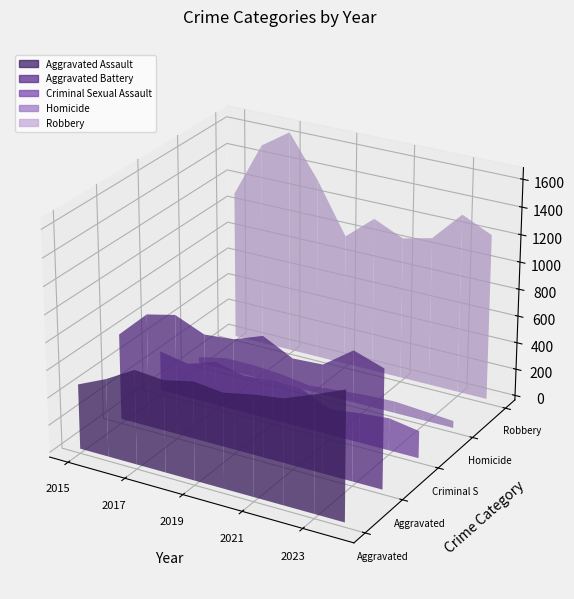

Reading right to left, list all the values displayed in this chart.

Aggravated Assault: 2024=936	2023=847	2022=763	2021=734	2020=692	2019=716	2018=670	2017=689	2016=568	2015=474
Aggravated Battery: 2024=868	2023=941	2022=787	2021=776	2020=884	2019=806	2018=788	2017=877	2016=829	2015=630
Criminal Sexual Assault: 2024=200	2023=237	2022=218	2021=191	2020=288	2019=293	2018=276	2017=324	2016=255	2015=297
Homicide: 2024=52	2023=70	2022=86	2021=79	2020=61	2019=42	2018=73	2017=88	2016=88	2015=43
Robbery: 2024=1220	2023=1321	2022=1102	2021=1051	2020=1148	2019=970	2018=1342	2017=1649	2016=1508	2015=1102